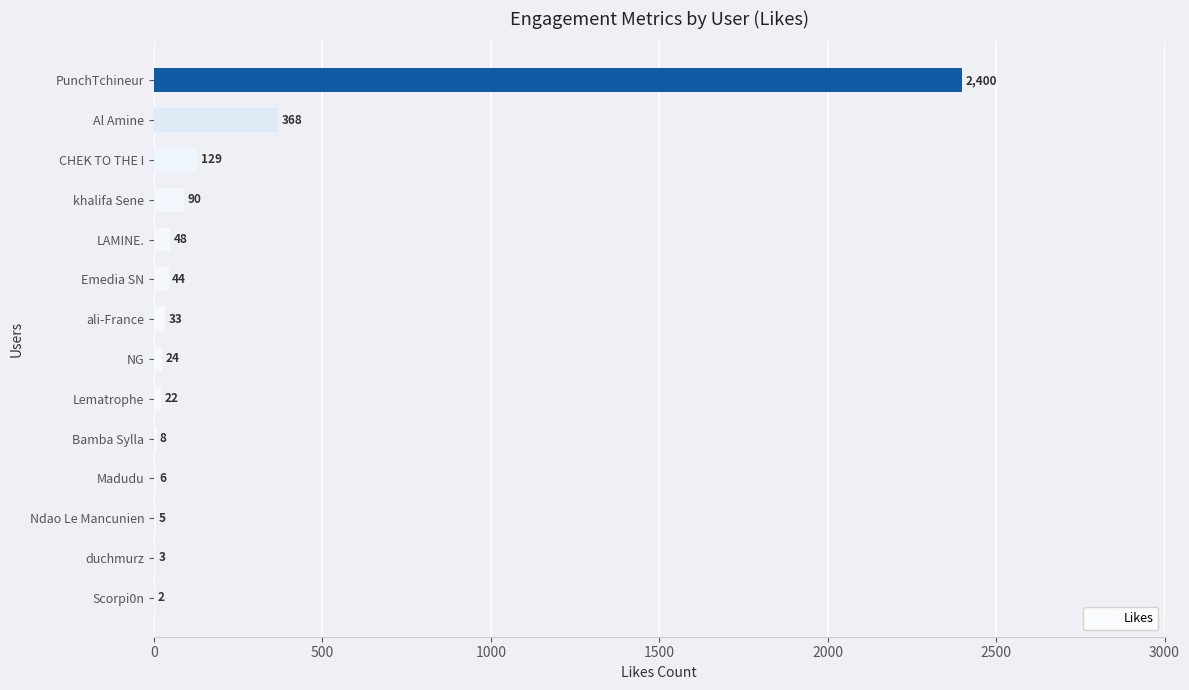

How many series are shown in this chart?

1